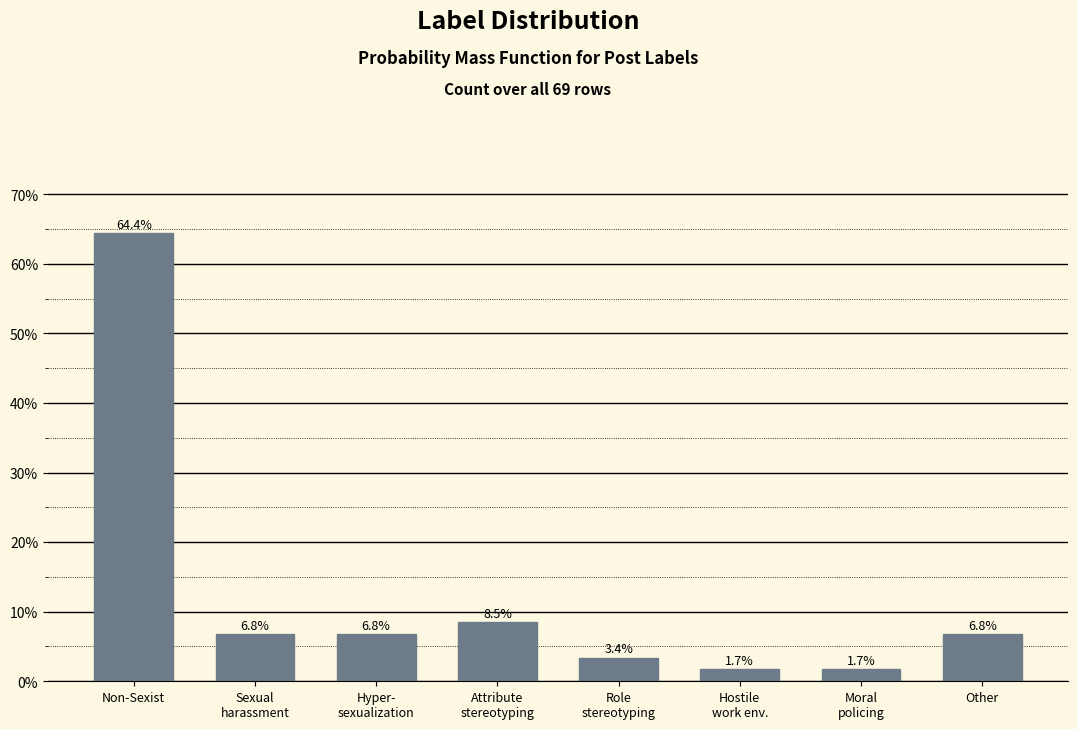

Does the chart contain any negative values?

No